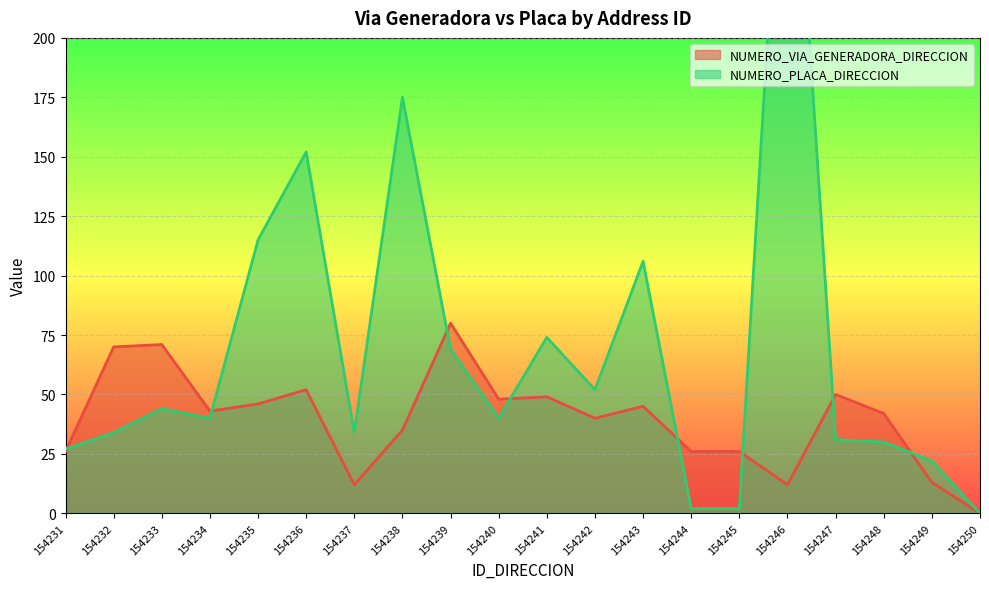

After their last crossing, which series has the higher values: NUMERO_PLACA_DIRECCION or NUMERO_VIA_GENERADORA_DIRECCION?

NUMERO_PLACA_DIRECCION